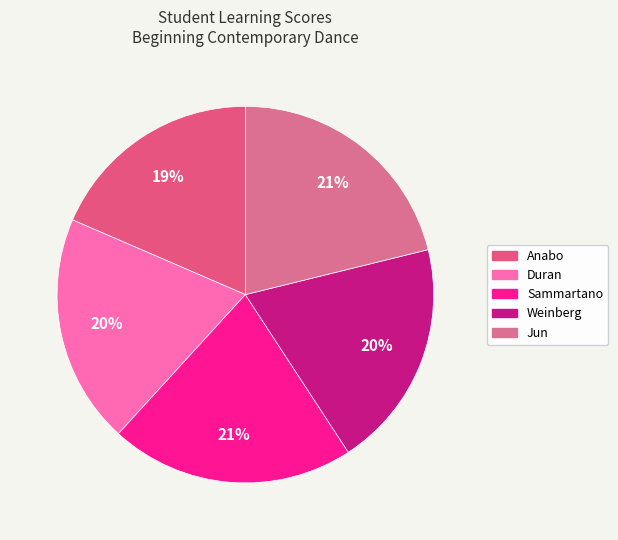

Count the number of slices in the pie.

5